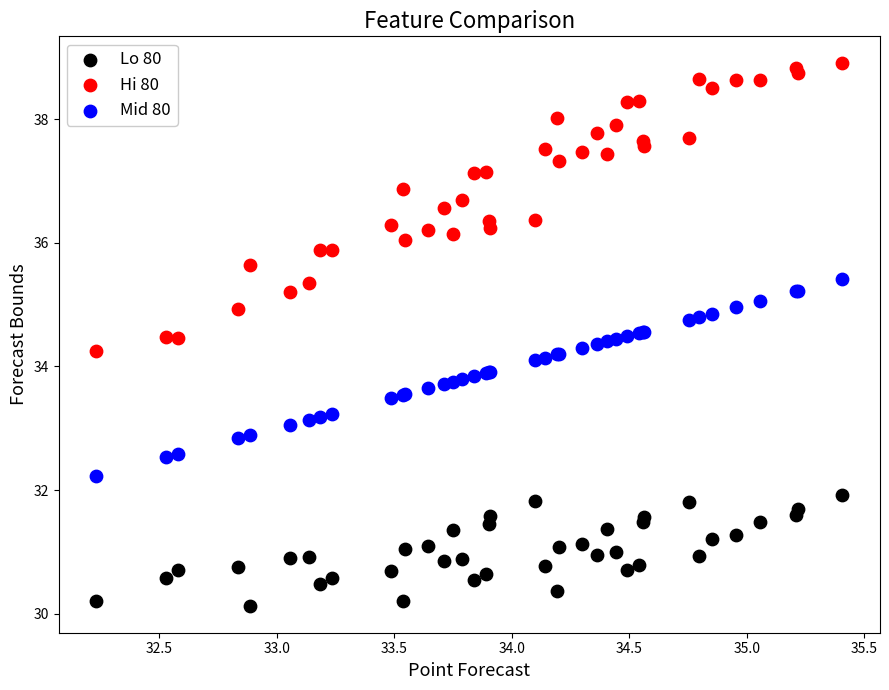

What are all the series names shown in the legend?

Lo 80, Hi 80, Mid 80